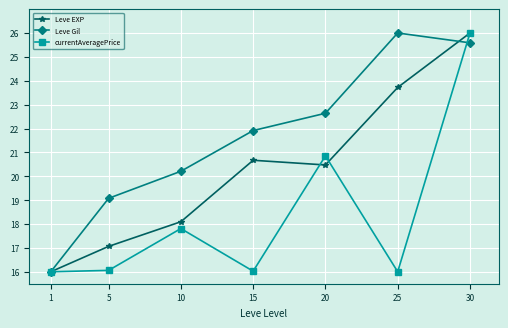

How many interior local peaks does the Leve Gil series have?

1